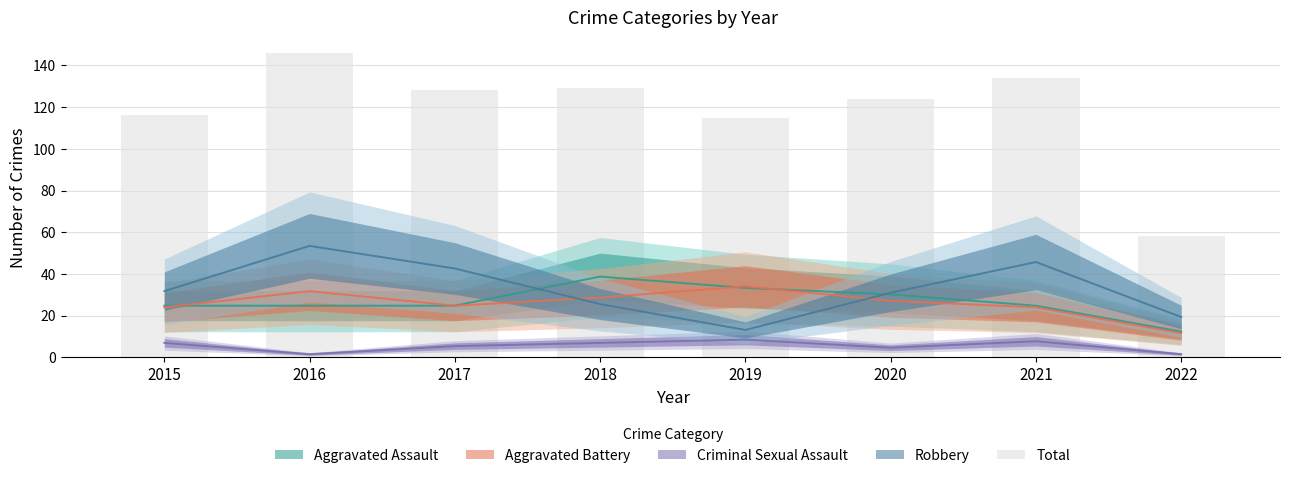

Approximately how many times larger is the value at 2022 compared to 2015?

0.5